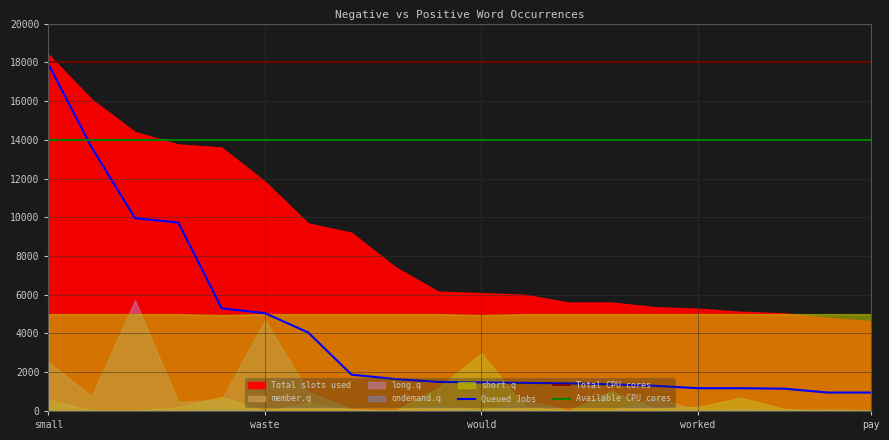

True or false: Queued Jobs has a value of 1475 at would.

True